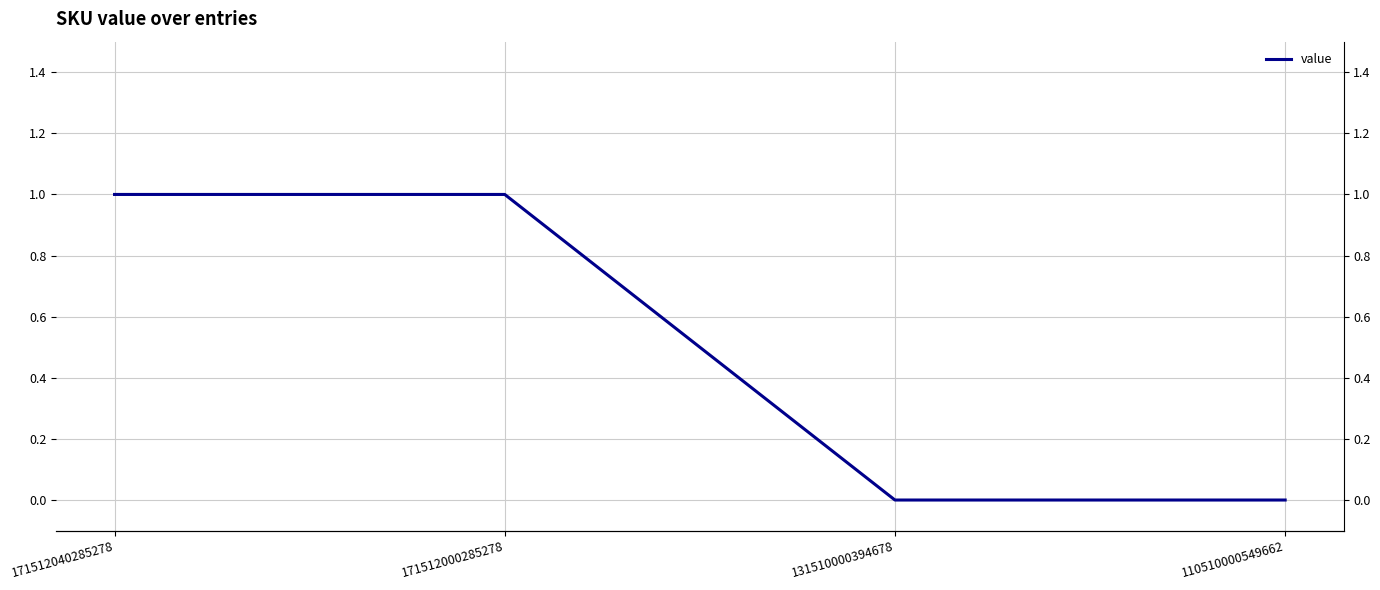

Is it true that the value at 131510000394678 is 0?

True